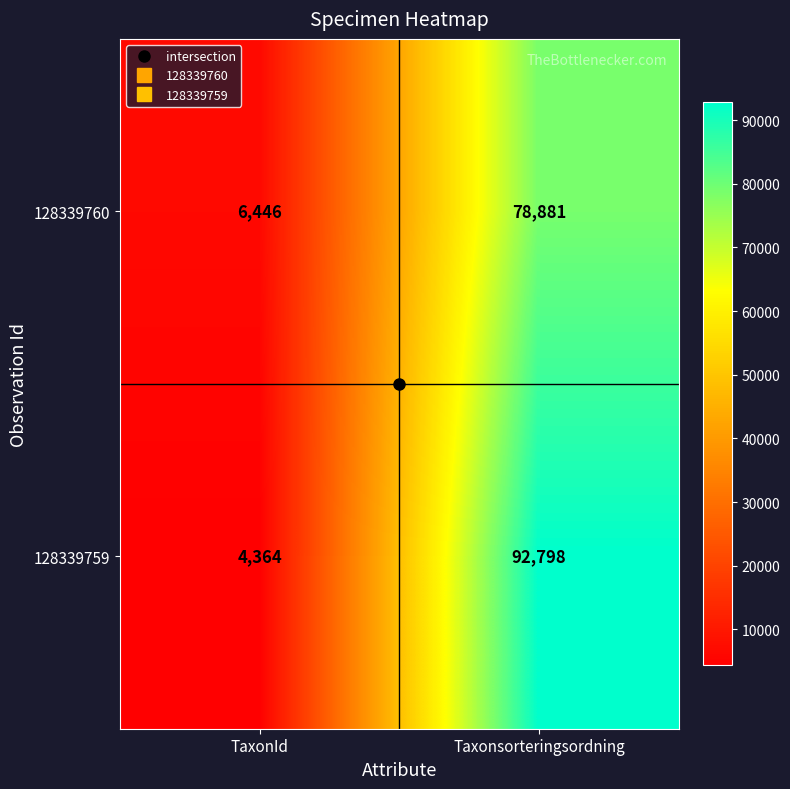

At how many categories does at least one series exceed 68360?

1